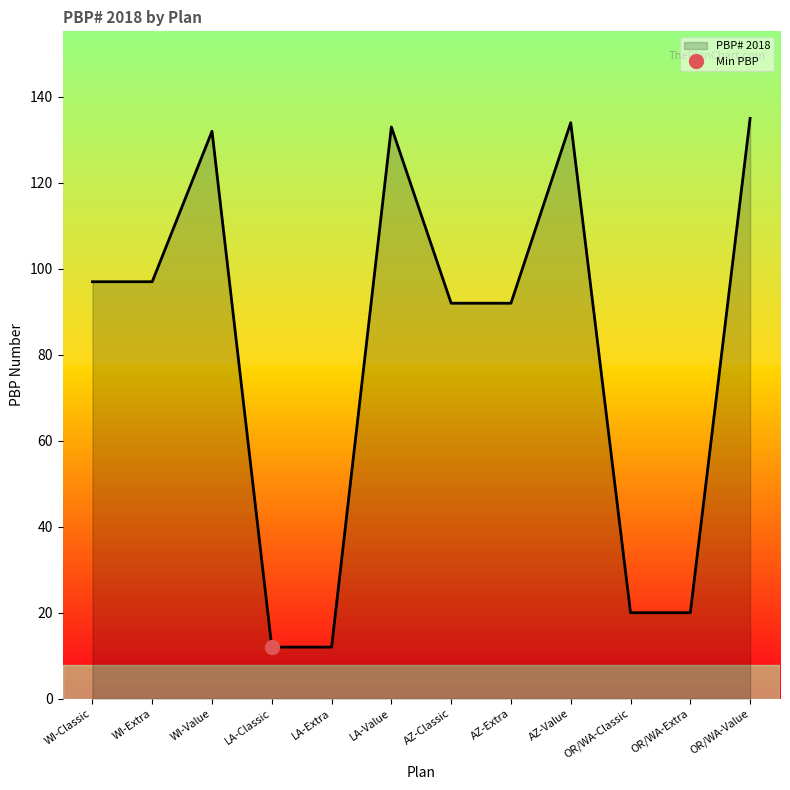

Reading left to right, transcribe all the data shown in this chart.

97	97	132	12	12	133	92	92	134	20	20	135